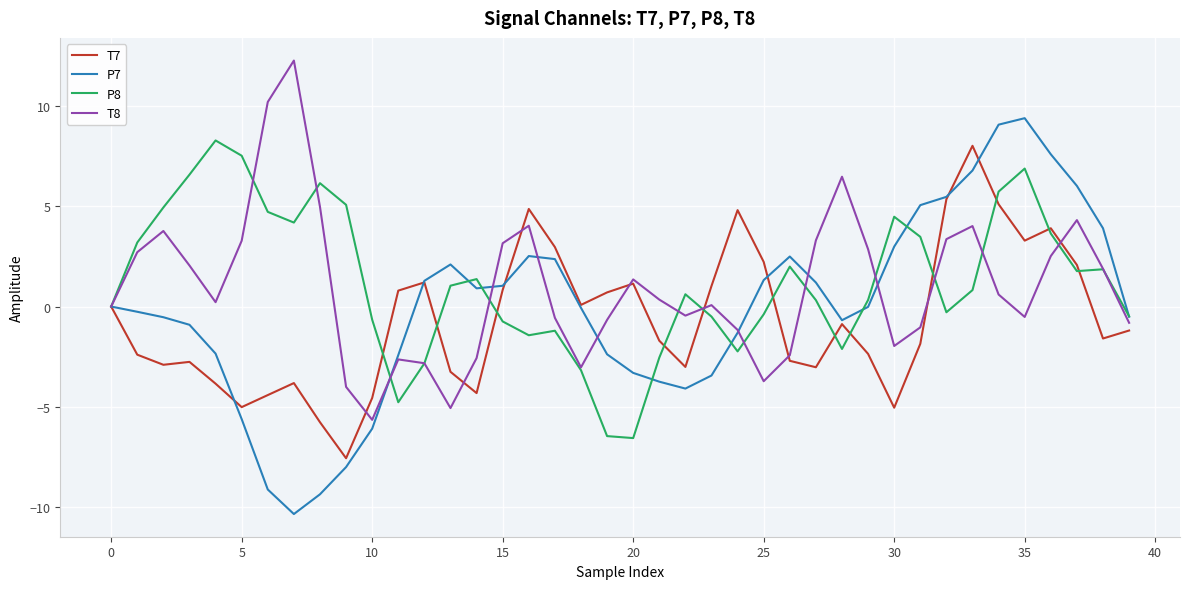

What is the lowest value of the P7 series?

-10.4